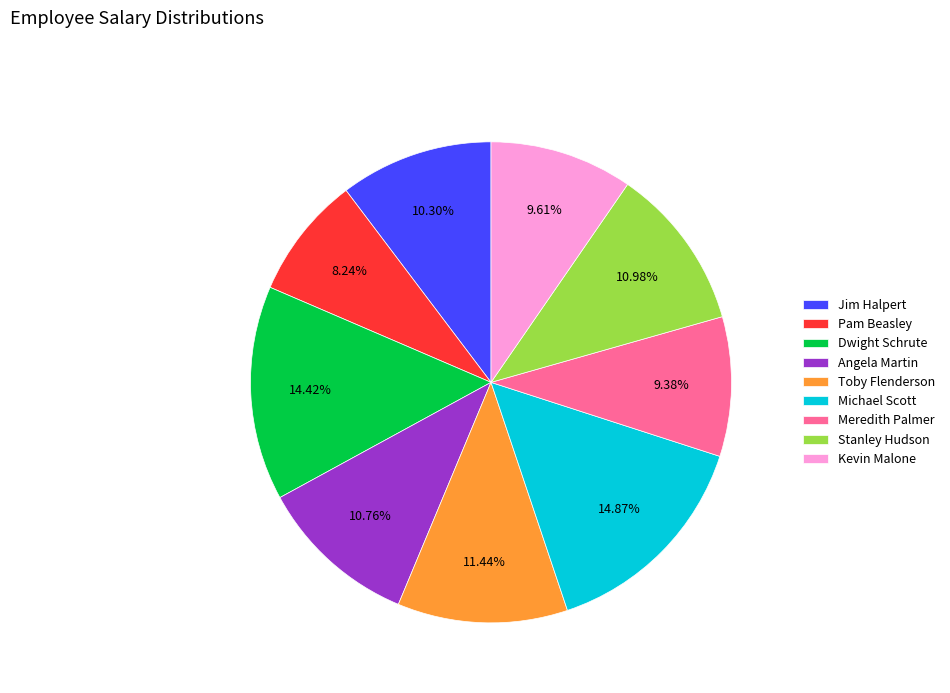

What percentage do Stanley Hudson and Angela Martin together represent?

21.7%